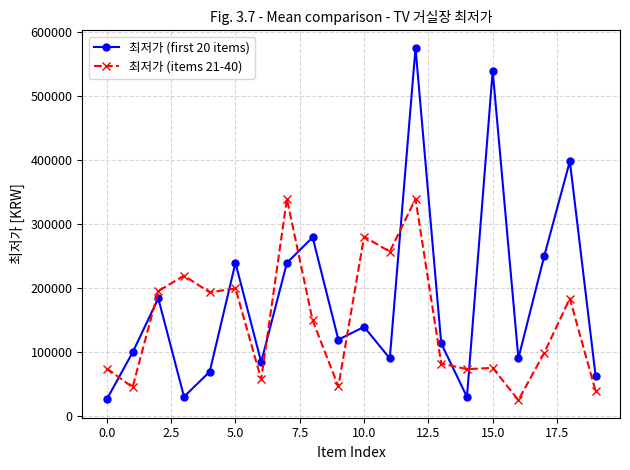

True or false: 최저가 (first 20 items) and 최저가 (items 21-40) cross at least once.

True